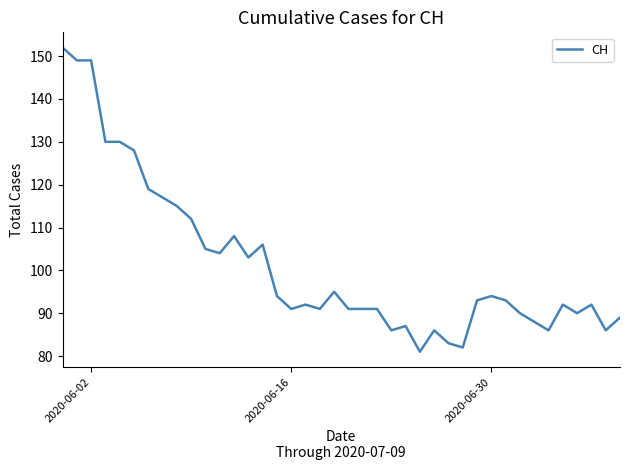

Does the chart have visible grid lines?

No